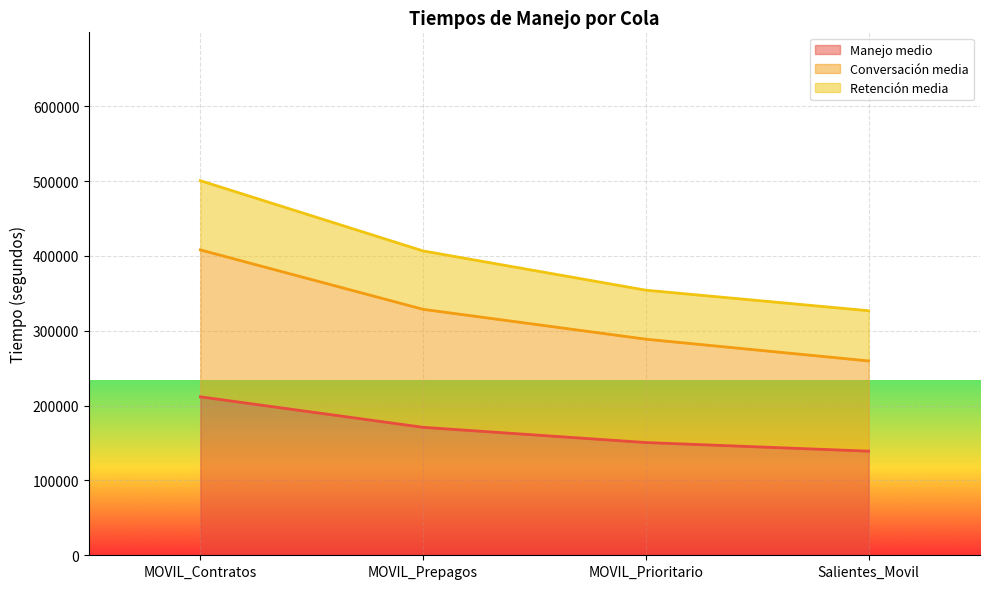

What is the maximum value for Manejo medio?

211799.0